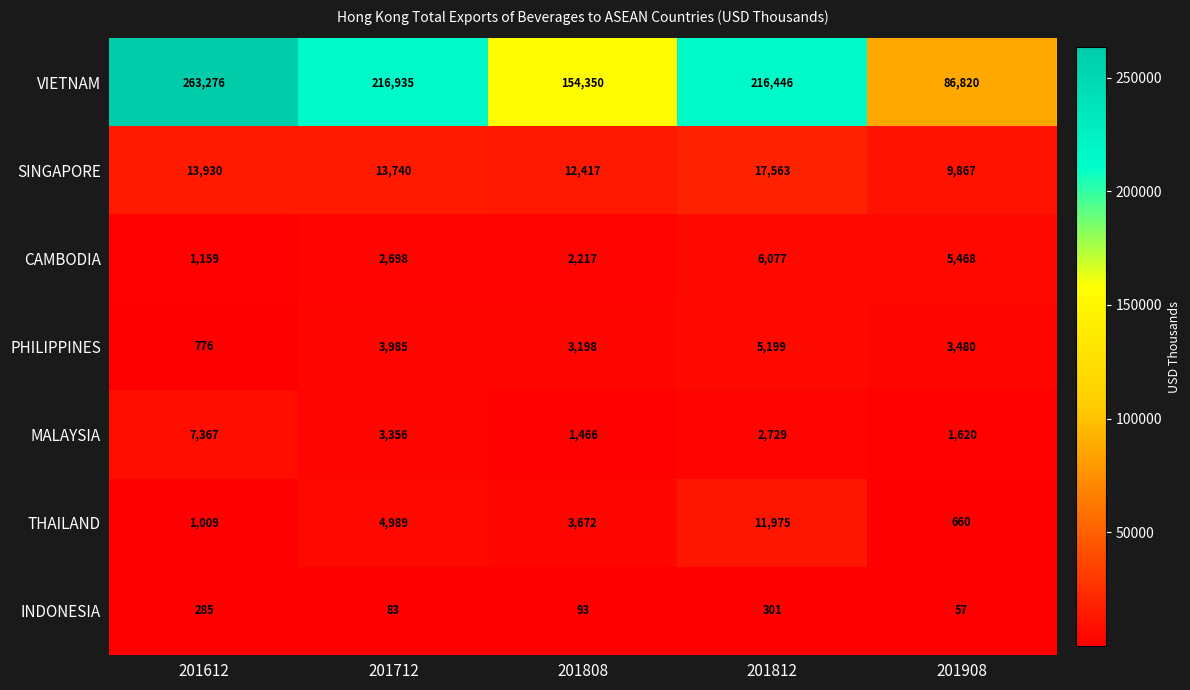

What is the spread (max minus min) of values at 201612?

262991